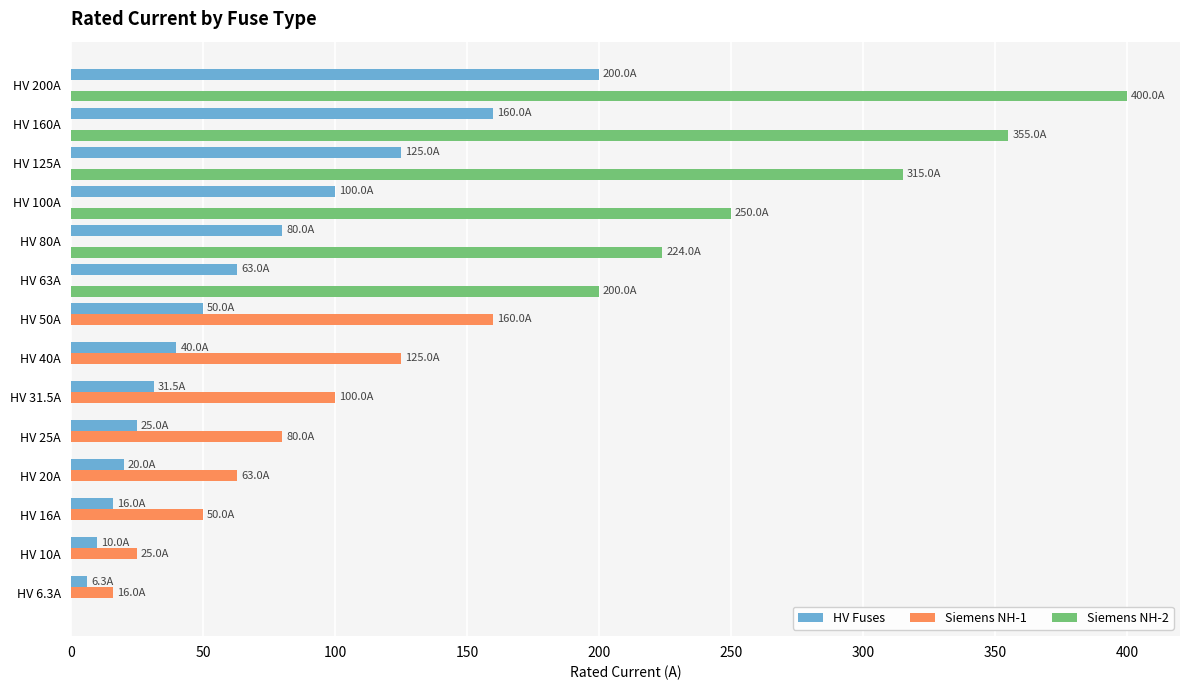

True or false: HV Fuses has a value of 160.0 at HV 160A.

True